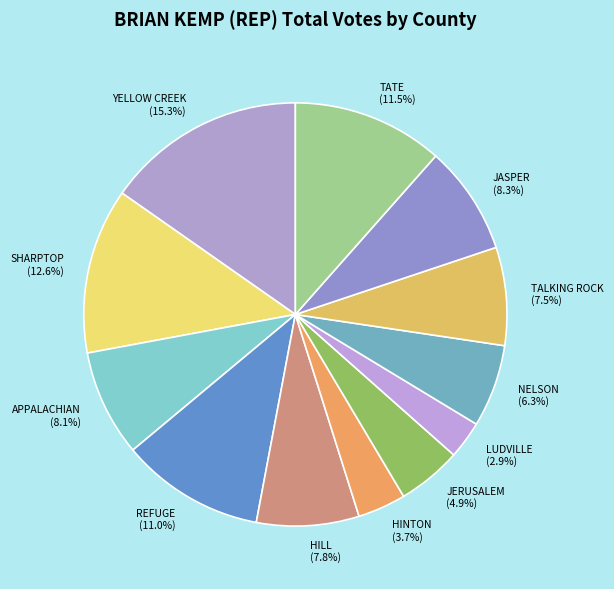

Is the sum of APPALACHIAN and LUDVILLE greater than half?

No